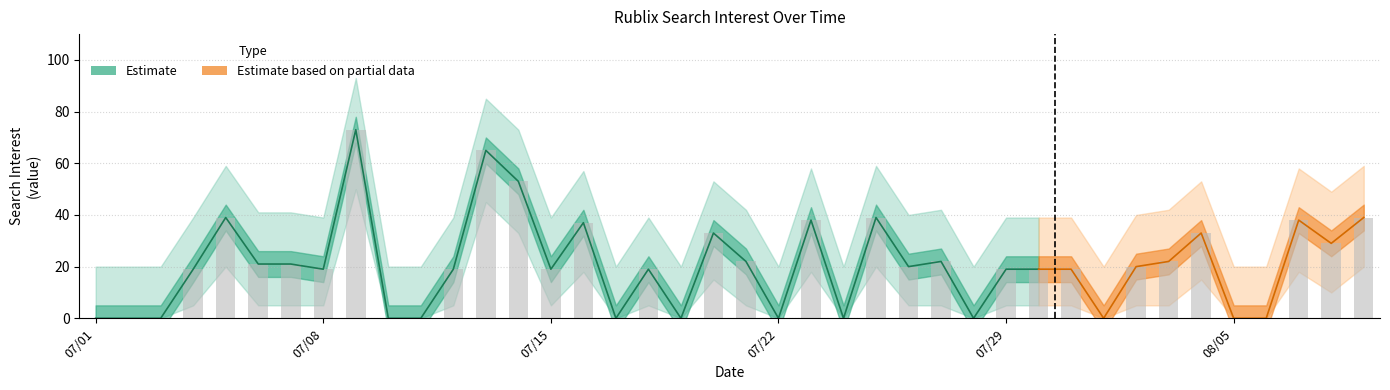

What is the spread (max minus min) of values at 2019/07/03?

20